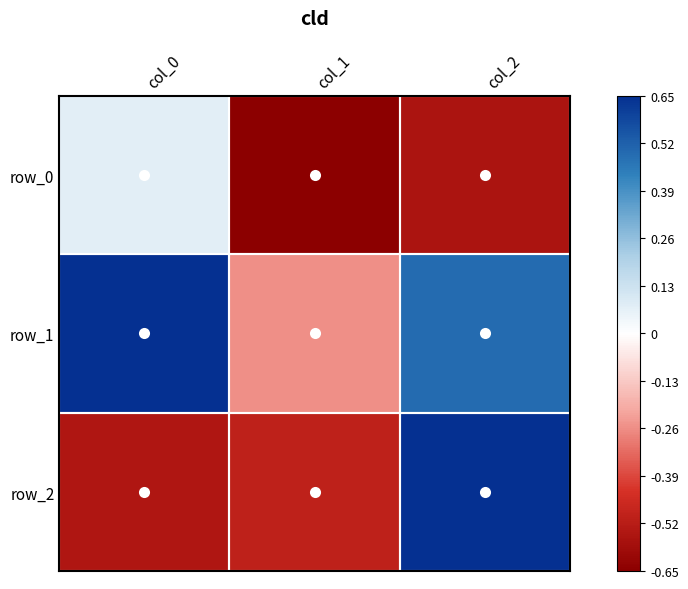

What is the sum of the row_0 values at col_1 and col_2?

-1.4